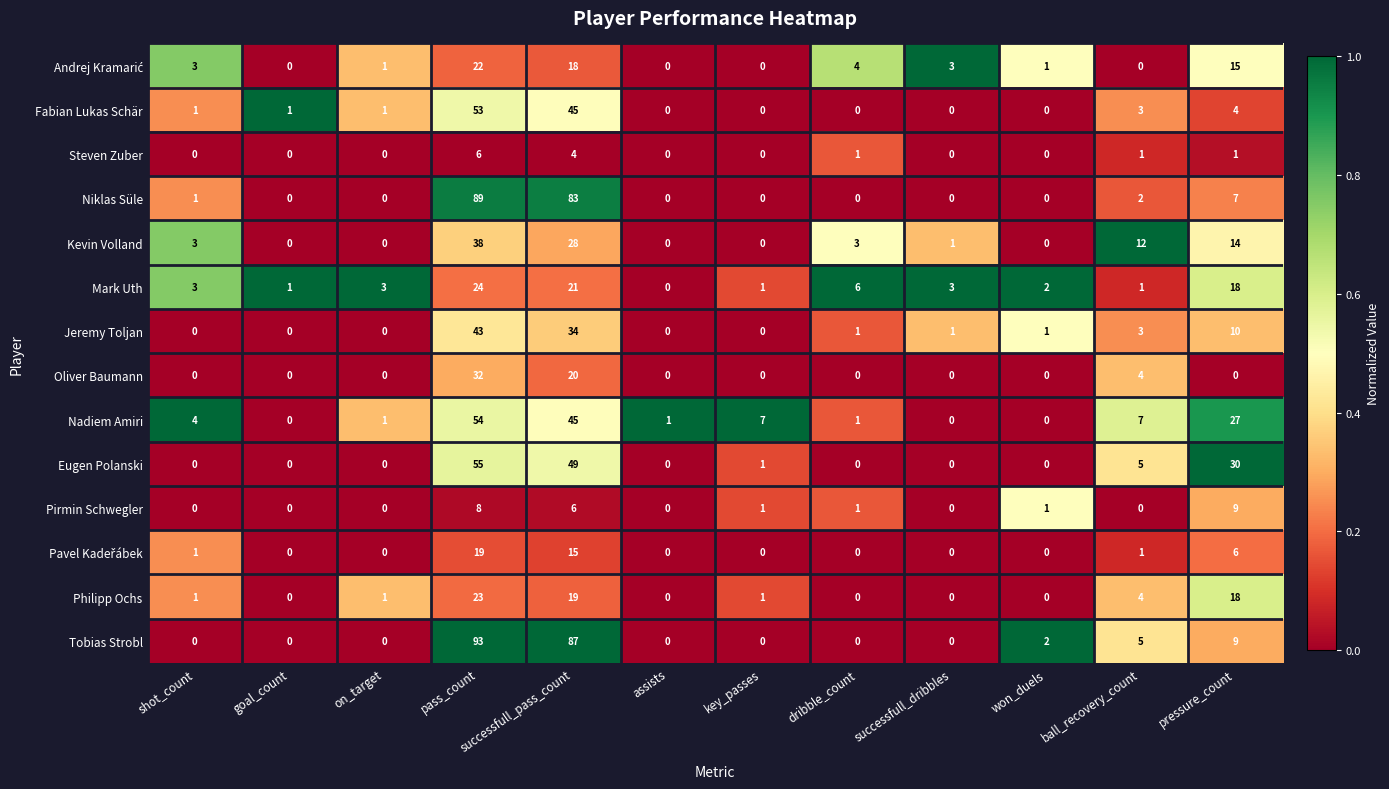

What is the difference between the maximum and minimum values in the Niklas Süle series?

89